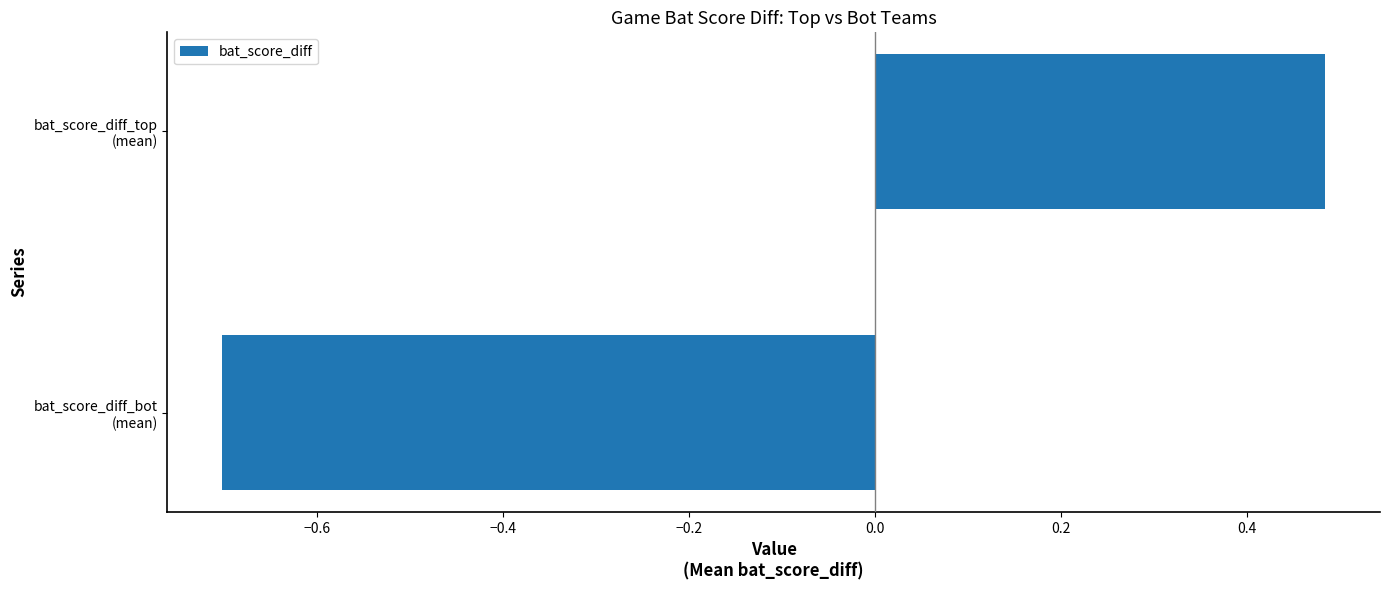

What is the minimum value shown in the chart?

-0.7